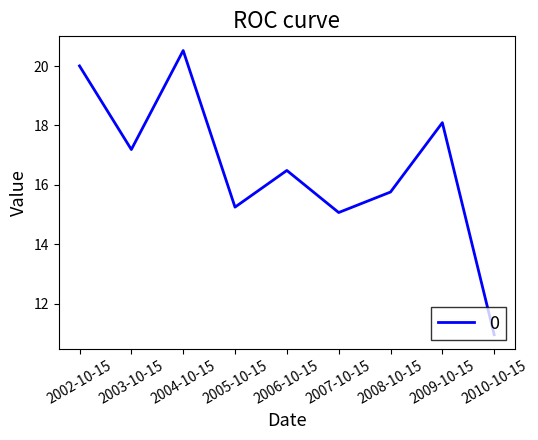

Is this an area chart (filled region under the line)?

No